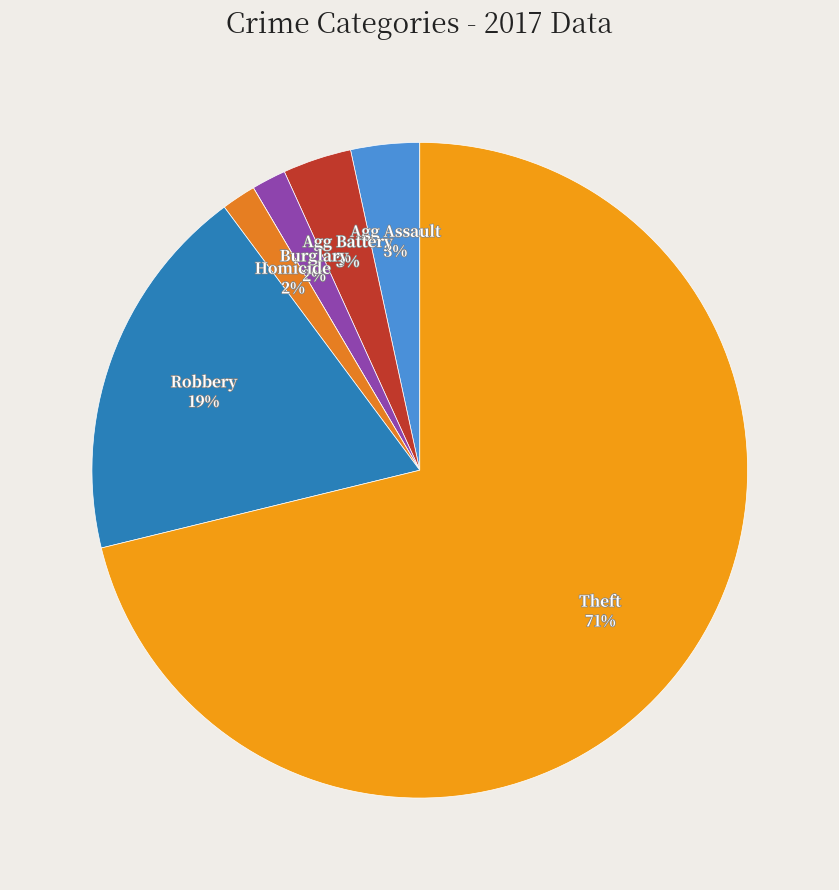

Is there a majority slice in this chart?

Yes